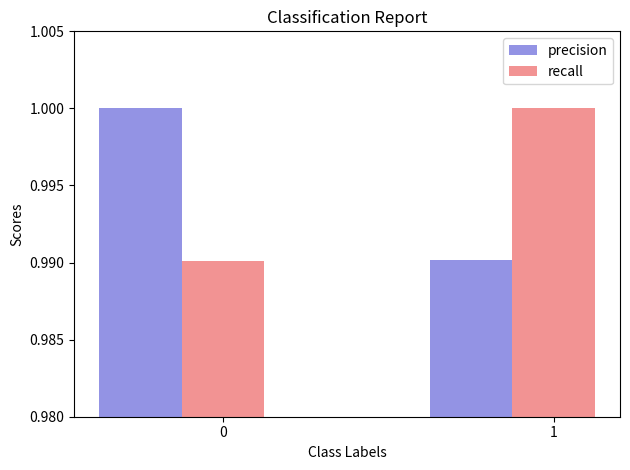

The precision series shows 1.0 at 0. True or false?

True